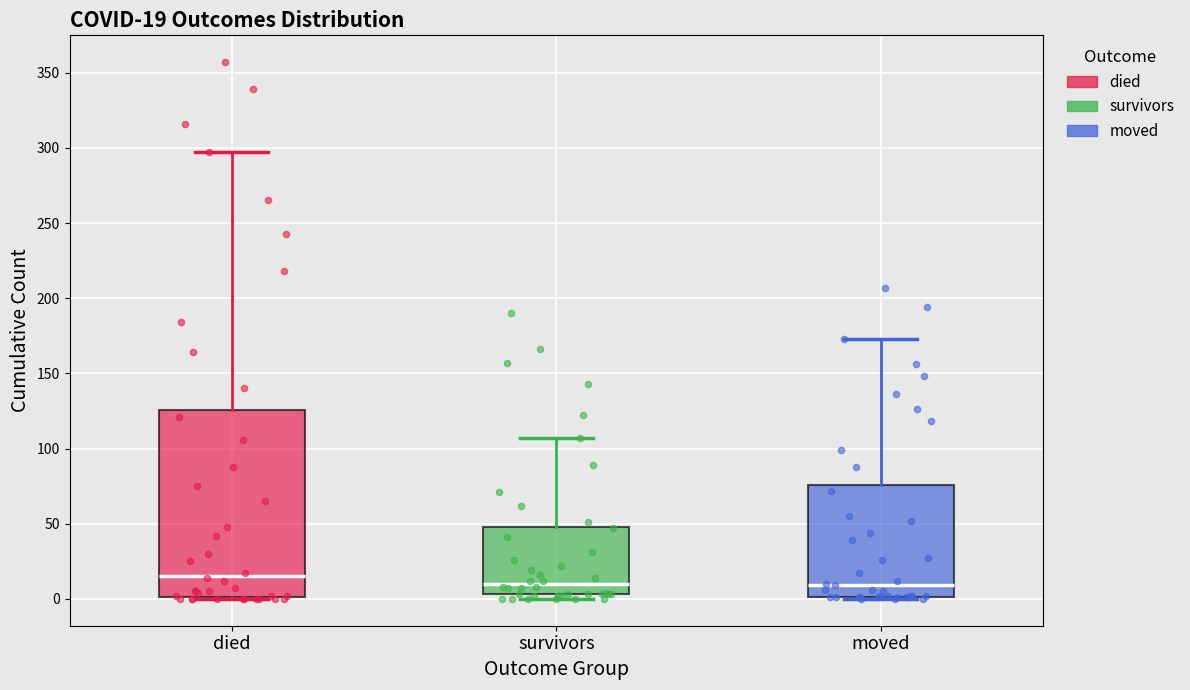

Which box's median line is the highest?

died